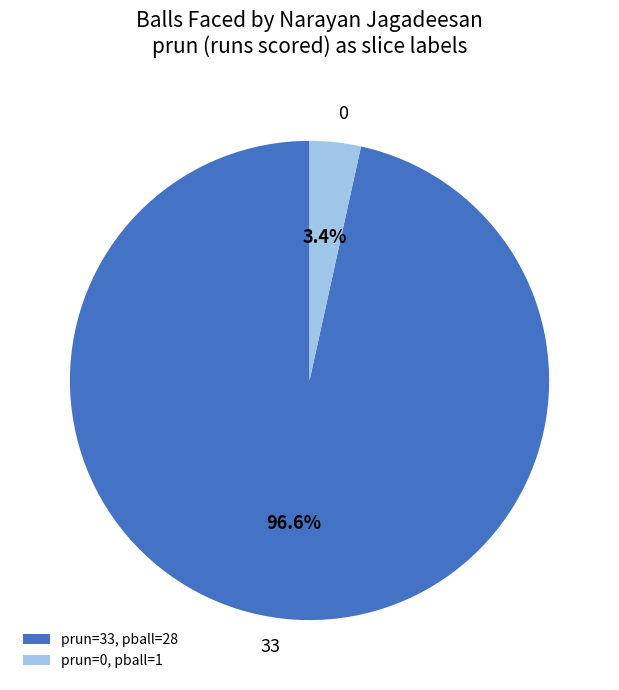

Is there a majority slice in this chart?

Yes